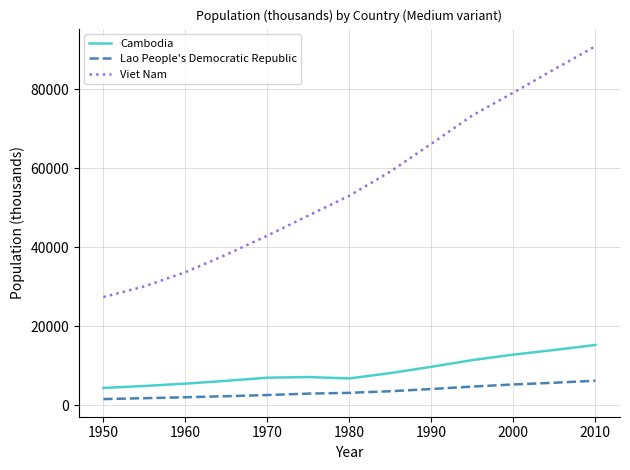

Which series has the largest total across all categories?

Viet Nam